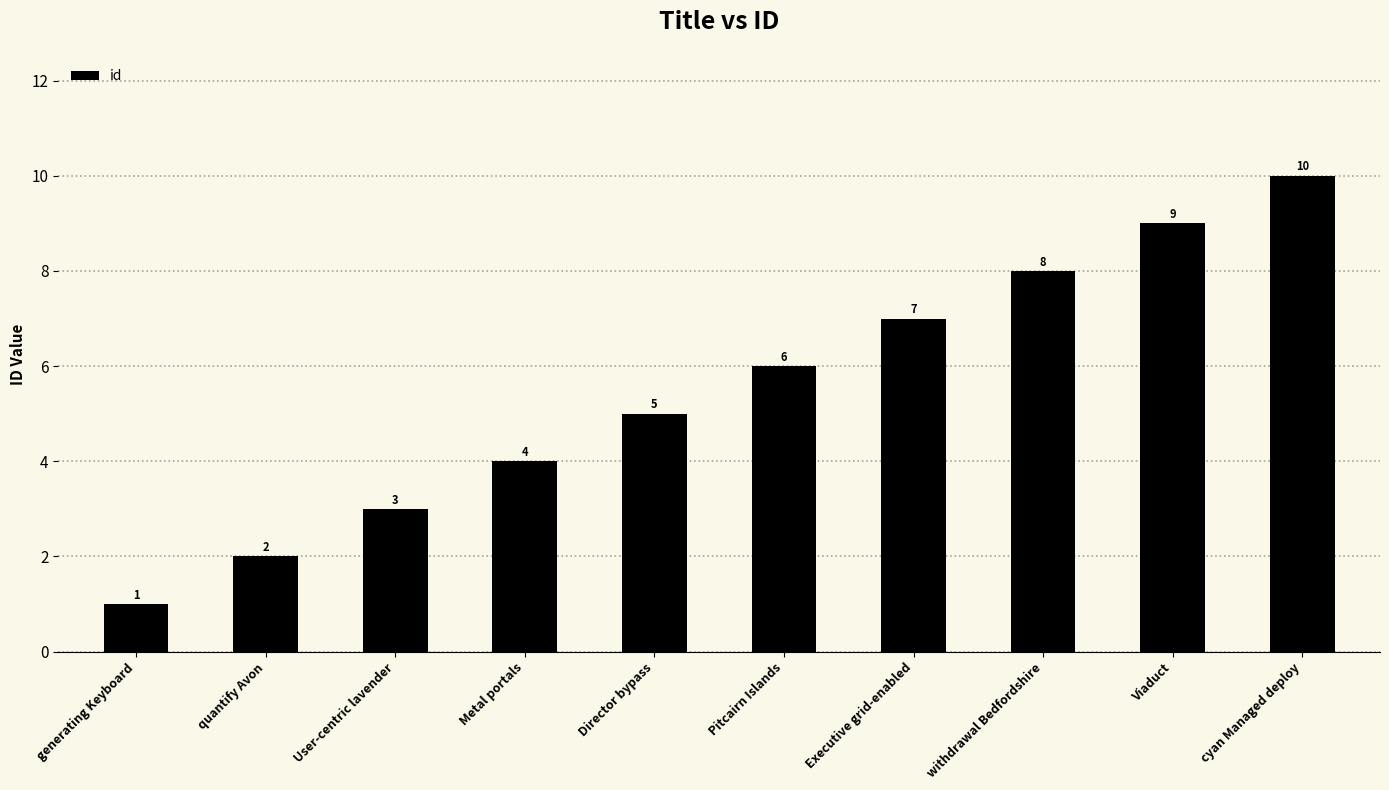

What is the sum of the values at Viaduct and Metal portals?

13